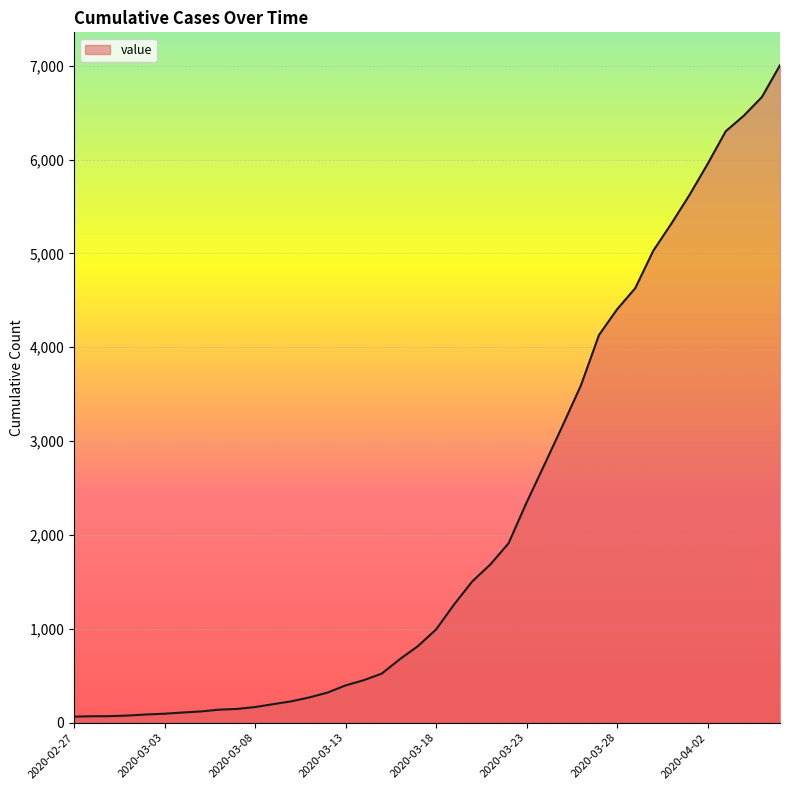

What is the difference between the maximum and minimum values?

6940